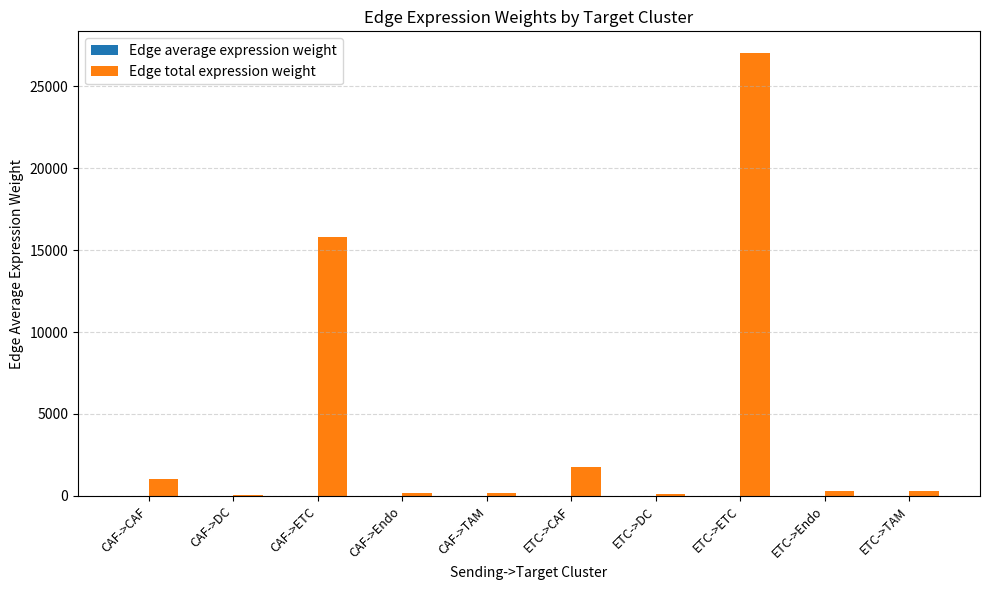

What is the sum of all Edge total expression weight values?

46730.9